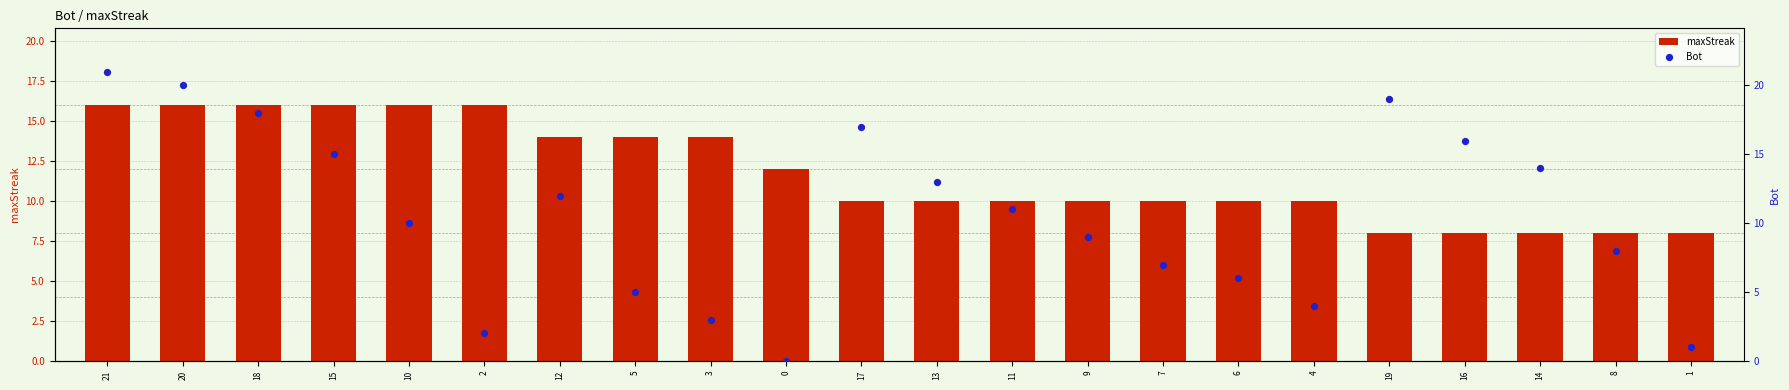

What is the total value across all series at 4?

14